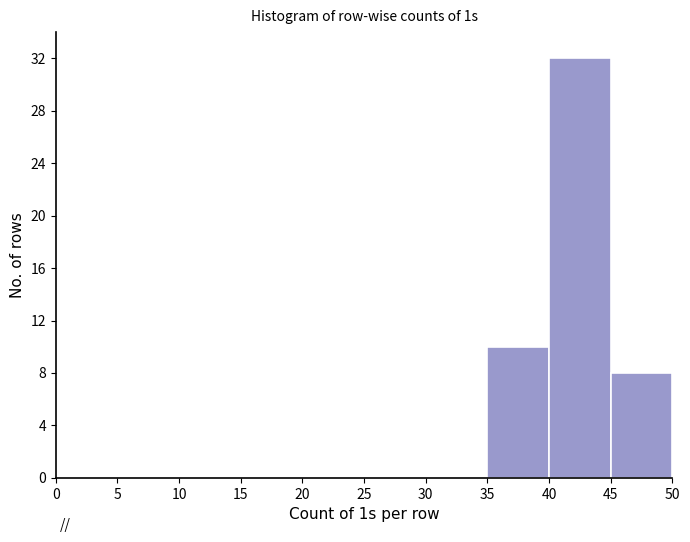

How tall is the bar that spans 35 to 40 on the x-axis? The values are not printed on the chart, so give them approximately, as read against the axis.

10